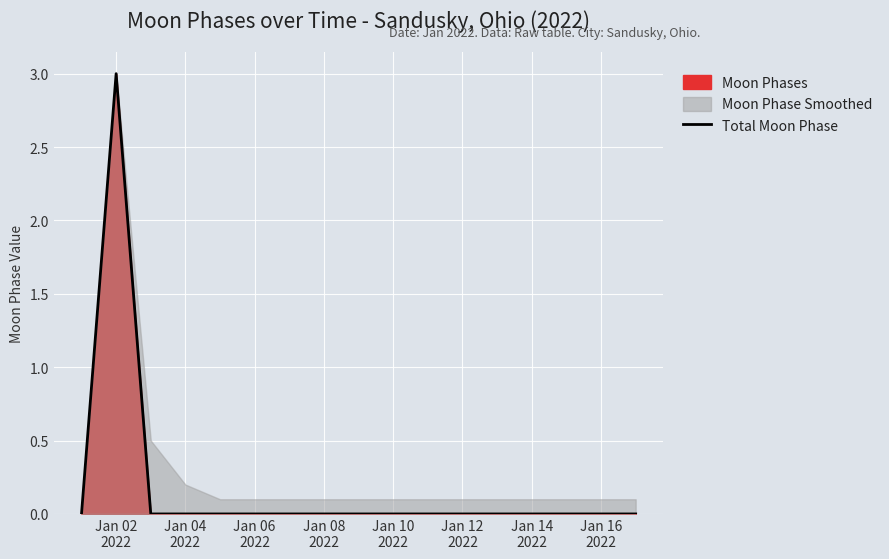

Reading right to left, list all the values displayed in this chart.

0	0	0	0	0	0	0	0	0	0	0	0	0	0	0	3	0